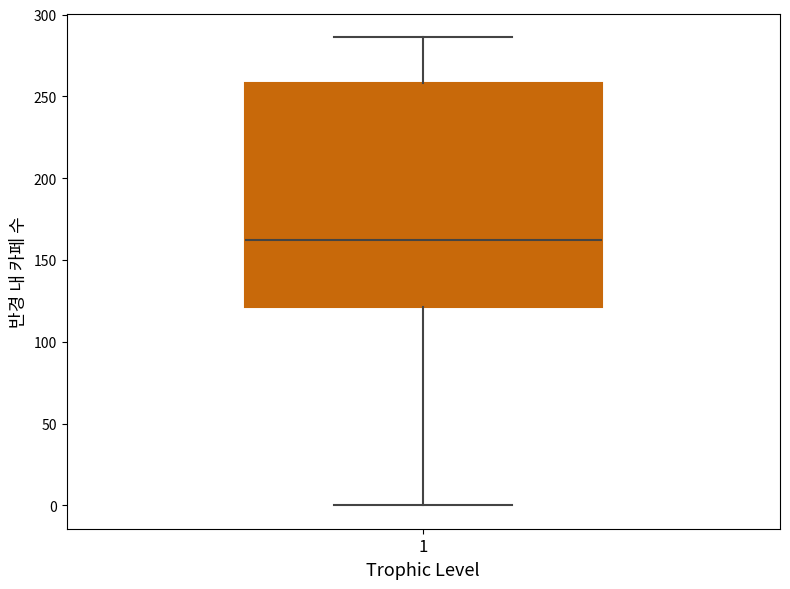

Read this box plot against the y-axis: the position of the median line, the range covered by the box, and the ends of both whiskers. The values are not printed on the chart, so give them approximately, as read against the axis.

median 160, box 120 to 260, whiskers 0 to 285